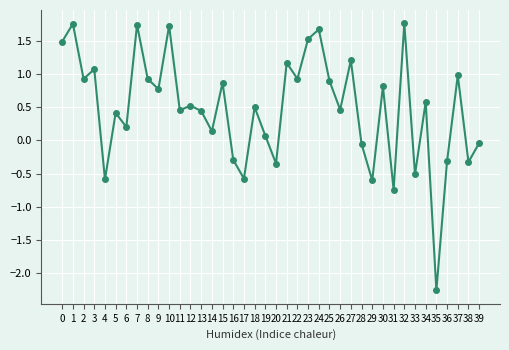

How many values are below 0?

12